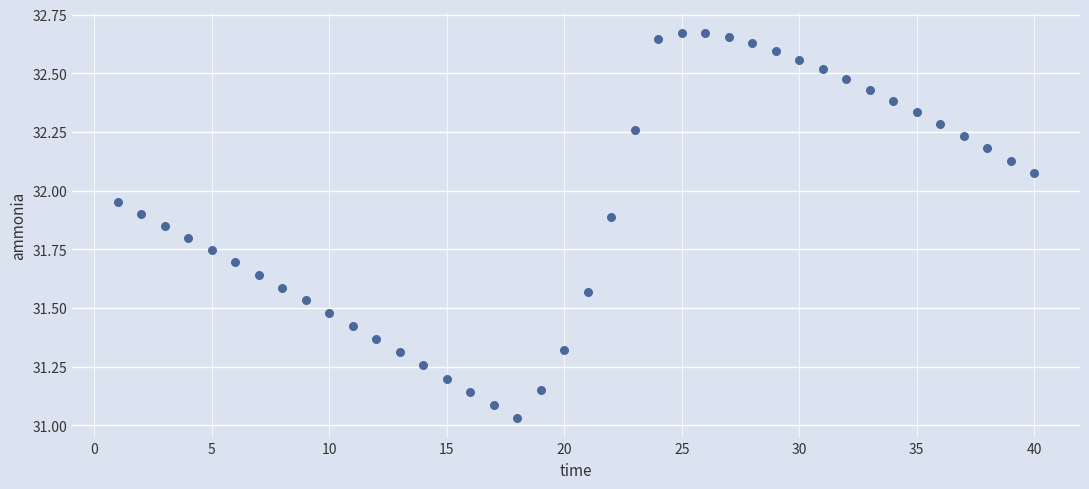

What is the range of Y values (max minus min)?

1.6